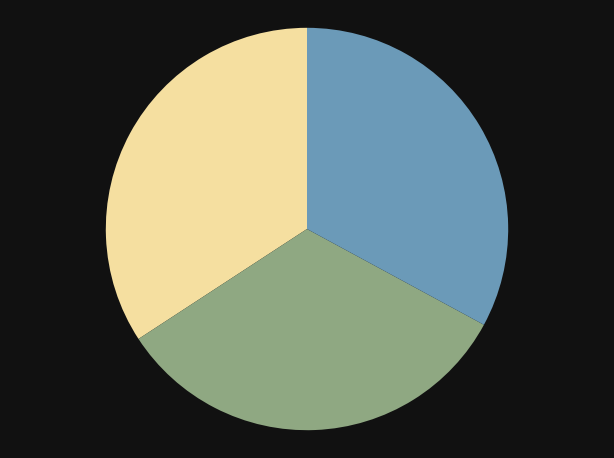

Count the number of slices in the pie.

3